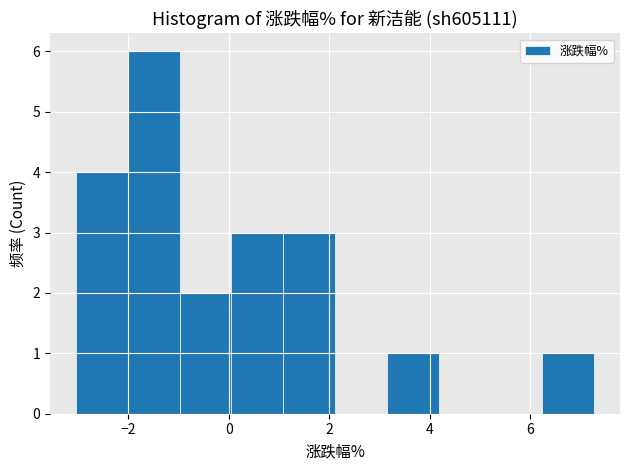

What is the height of the bar covering 6.2 to 7.2 on the x-axis? Neither the bar edges nor the heights are printed on the chart, so give them approximately, as read against the axes.

1